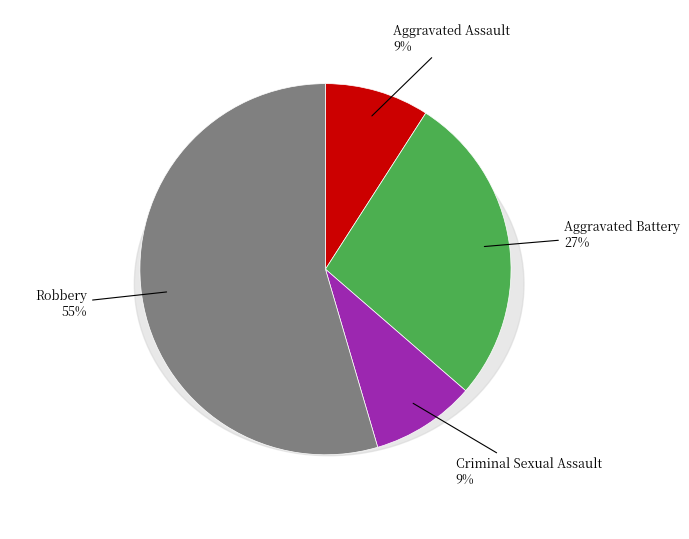

Which slice is the largest?

Robbery